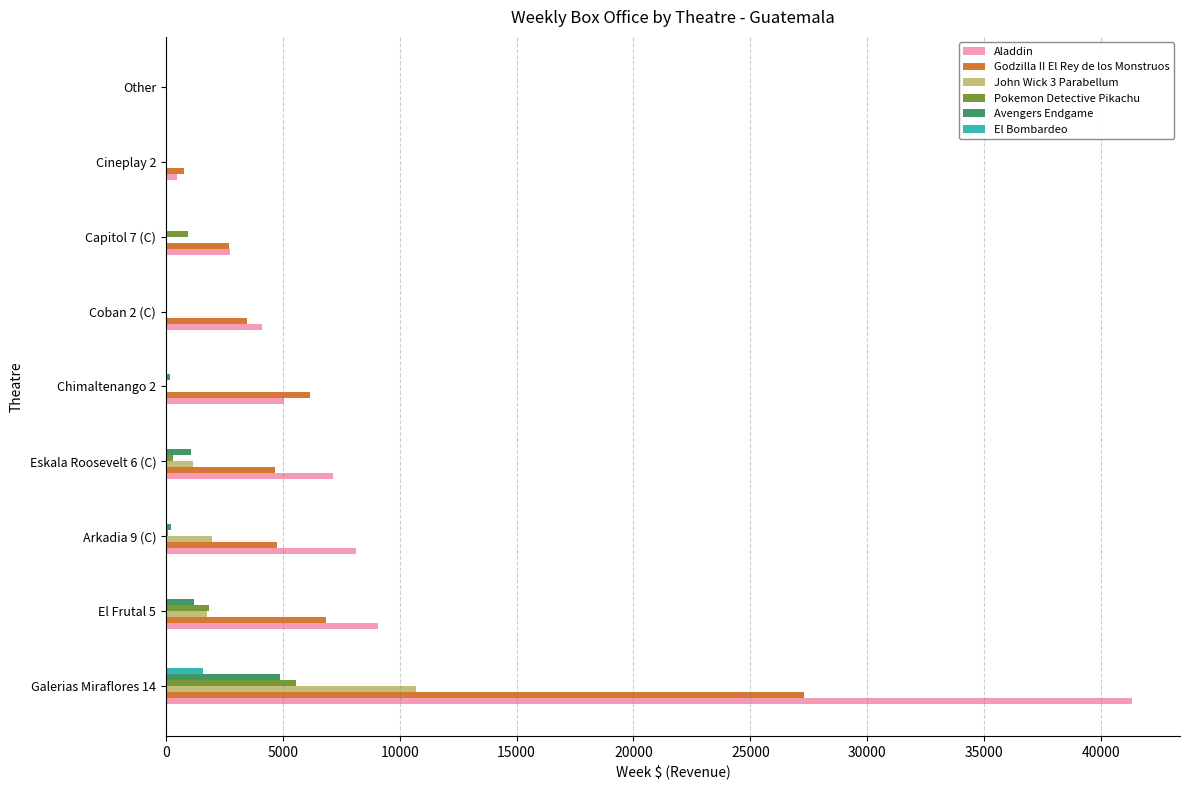

Which category has the highest value across all series?

Galerias Miraflores 14